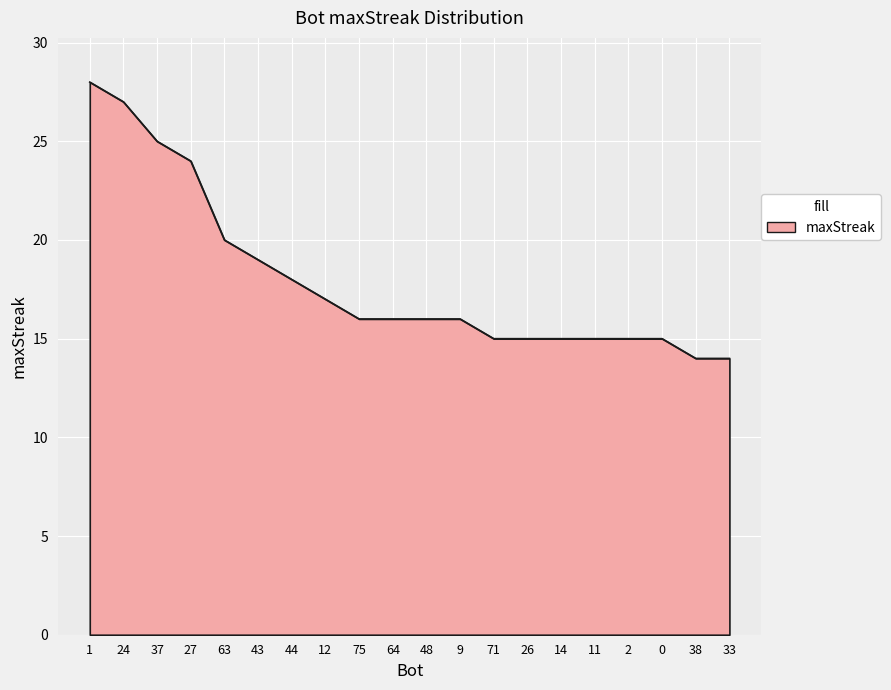

Reading right to left, extract all data points from this chart.

14	14	15	15	15	15	15	15	16	16	16	16	17	18	19	20	24	25	27	28